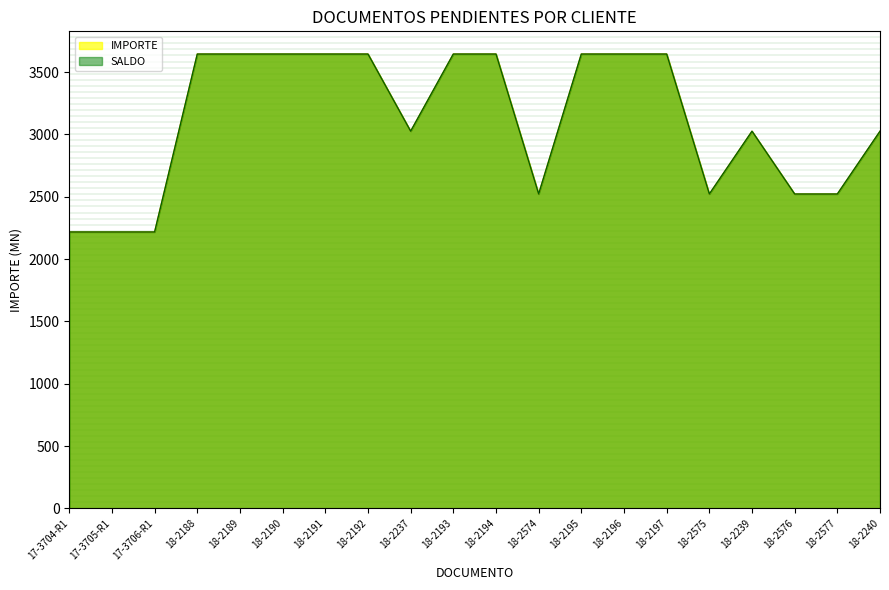

Which has a higher value, 18-2196 or 18-2193?

18-2196